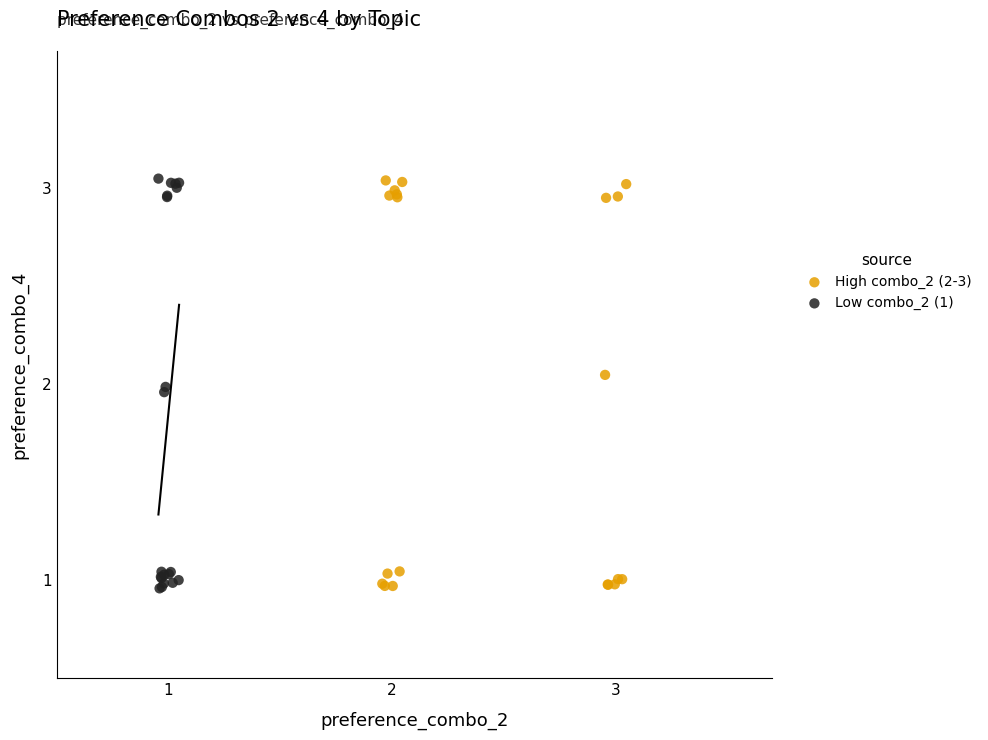

What are all the series names shown in the legend?

High combo_2 (2-3), Low combo_2 (1)